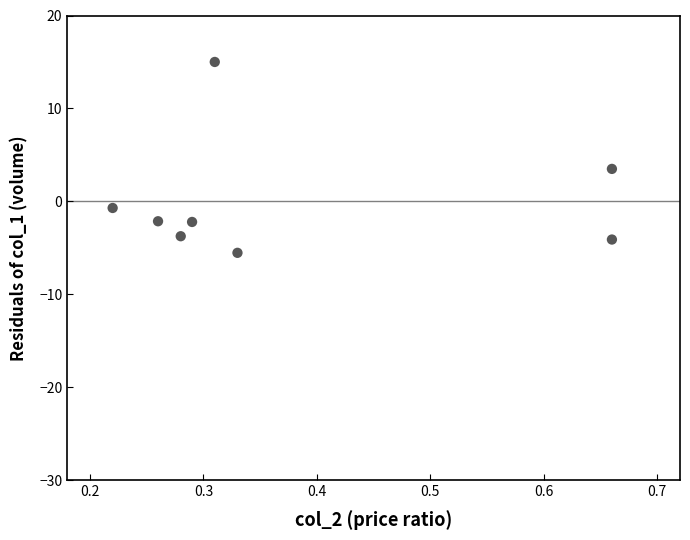

What Y value in the scatter plot is closest to 4?

3.5